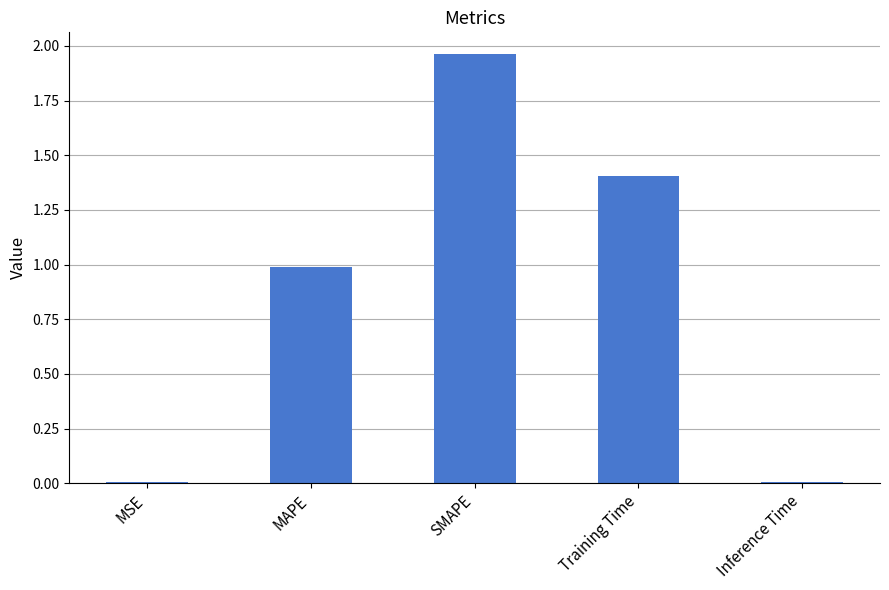

Which category has the highest value across all series?

SMAPE